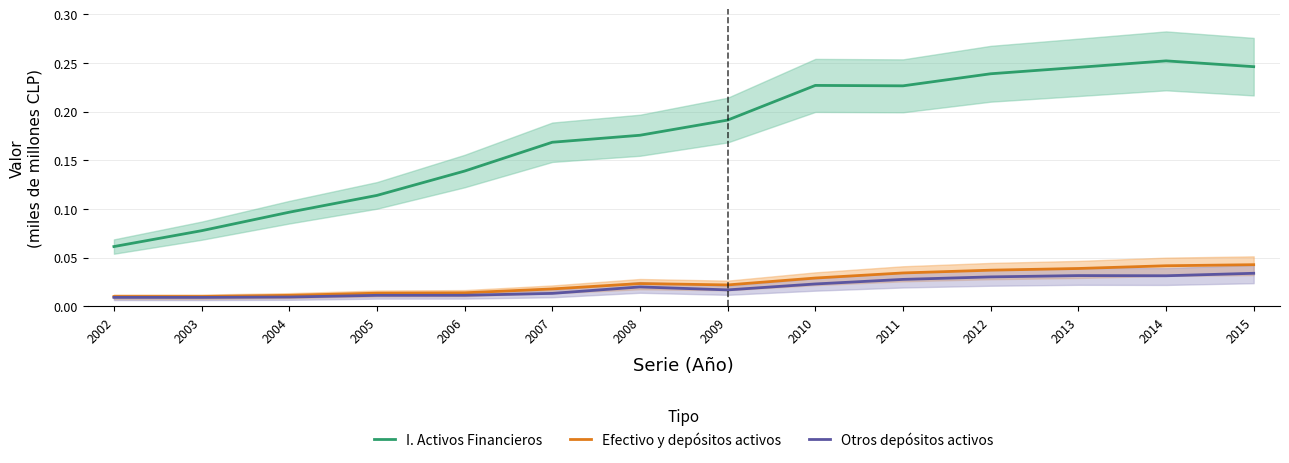

Reading left to right, list all the values displayed in this chart.

I. Activos Financieros: 2002=0.1	2003=0.1	2004=0.1	2005=0.1	2006=0.1	2007=0.2	2008=0.2	2009=0.2	2010=0.2	2011=0.2	2012=0.2	2013=0.2	2014=0.3	2015=0.2
Efectivo y depósitos activos: 2002=0.0	2003=0.0	2004=0.0	2005=0.0	2006=0.0	2007=0.0	2008=0.0	2009=0.0	2010=0.0	2011=0.0	2012=0.0	2013=0.0	2014=0.0	2015=0.0
Otros depósitos activos: 2002=0.0	2003=0.0	2004=0.0	2005=0.0	2006=0.0	2007=0.0	2008=0.0	2009=0.0	2010=0.0	2011=0.0	2012=0.0	2013=0.0	2014=0.0	2015=0.0